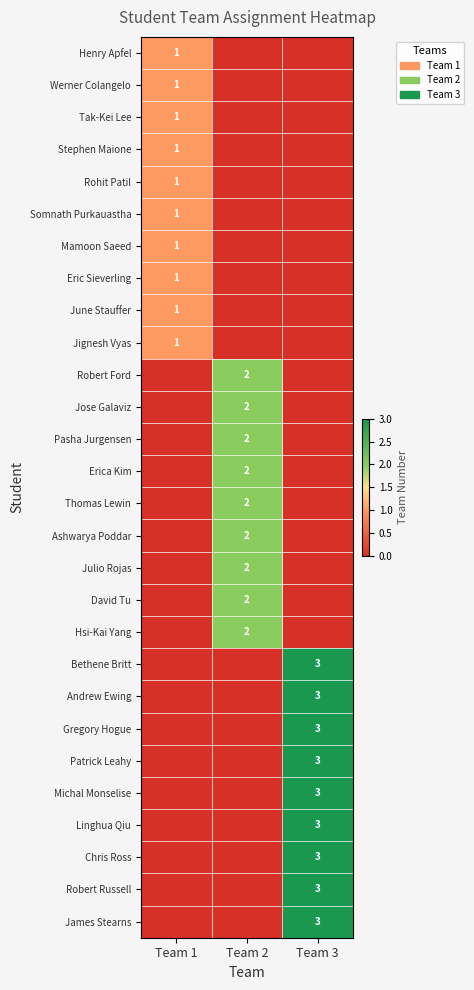

What is the greatest value displayed?

3